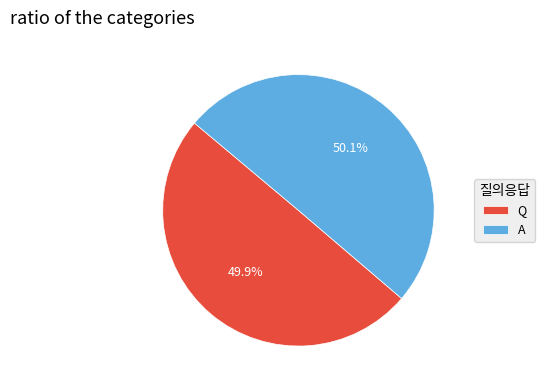

Is there any slice that represents more than half of the pie?

Yes